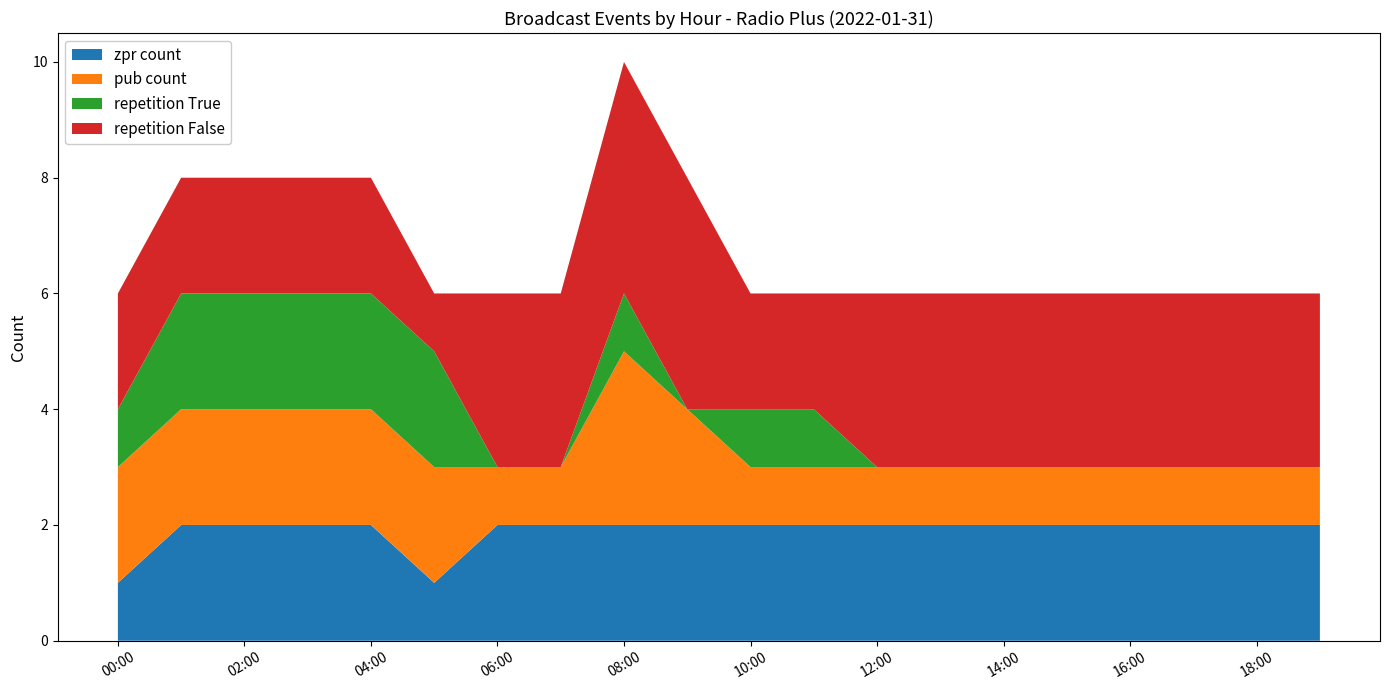

Reading left to right, list all the values displayed in this chart.

zpr count: 1	2	2	2	2	1	2	2	2	2	2	2	2	2	2	2	2	2	2	2
pub count: 2	2	2	2	2	2	1	1	3	2	1	1	1	1	1	1	1	1	1	1
repetition True: 1	2	2	2	2	2	0	0	1	0	1	1	0	0	0	0	0	0	0	0
repetition False: 2	2	2	2	2	1	3	3	4	4	2	2	3	3	3	3	3	3	3	3